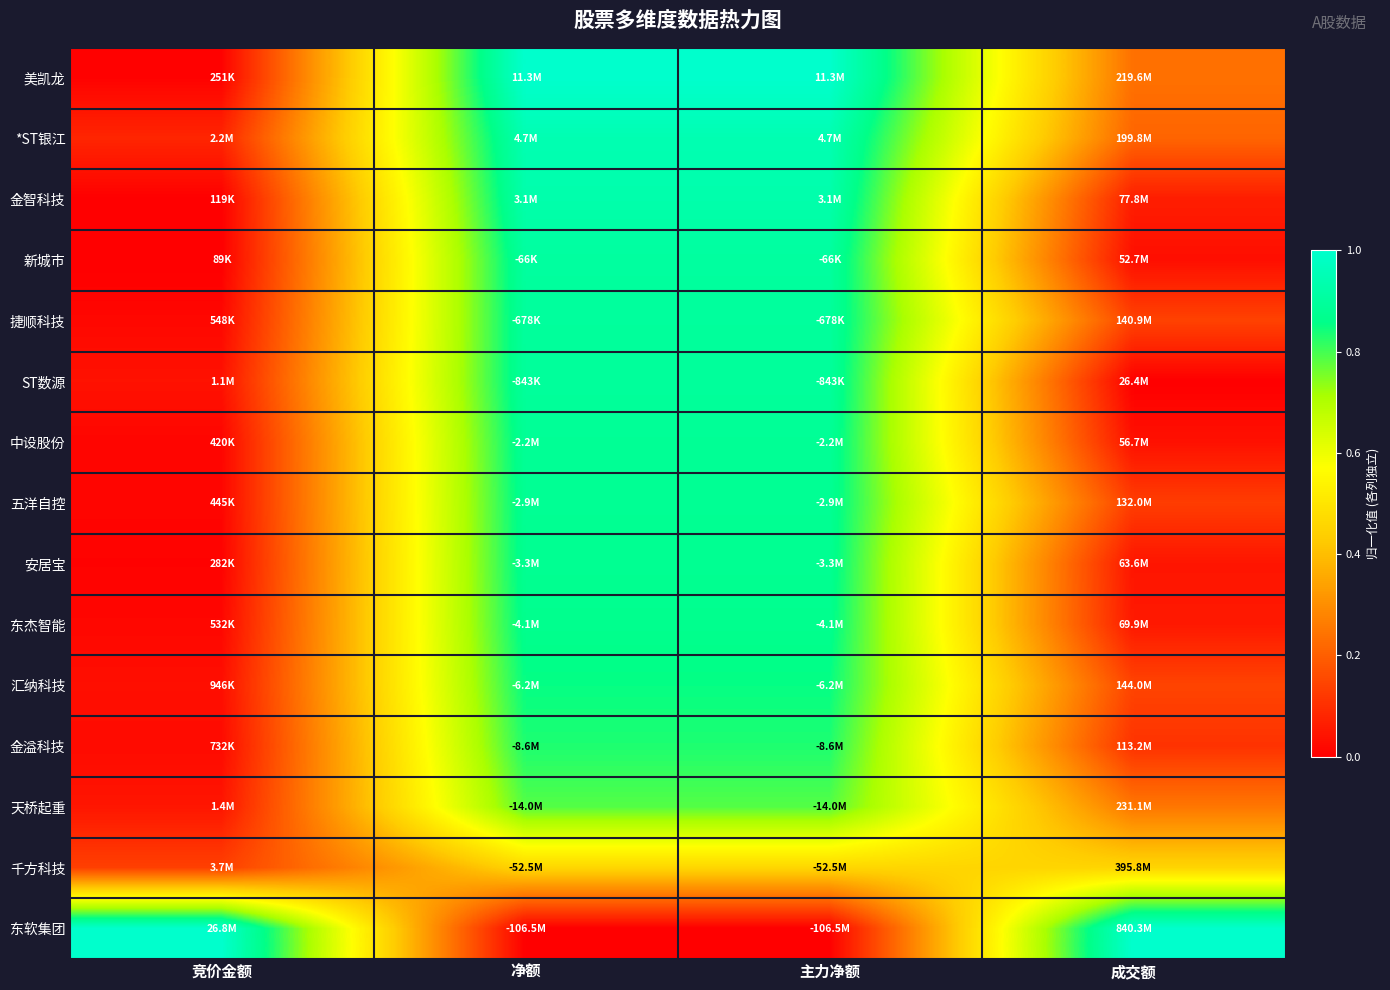

At how many categories does at least one series exceed 0?

4